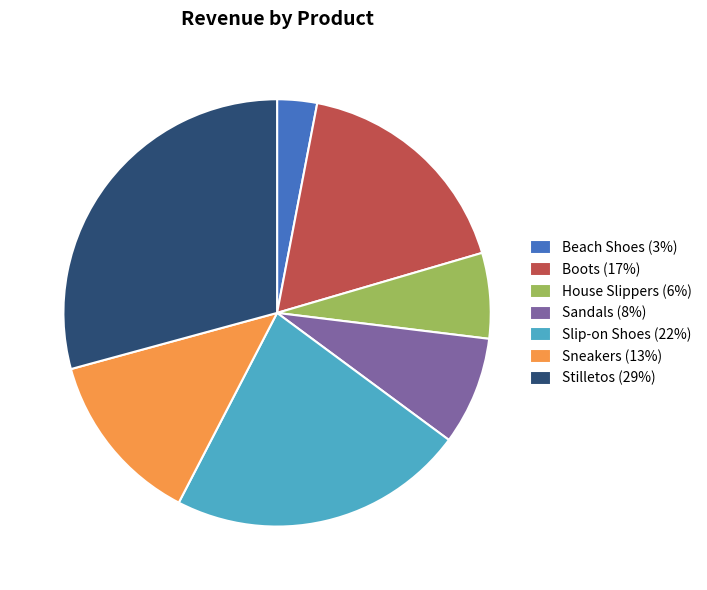

Which category has the smallest portion of the pie?

Beach Shoes